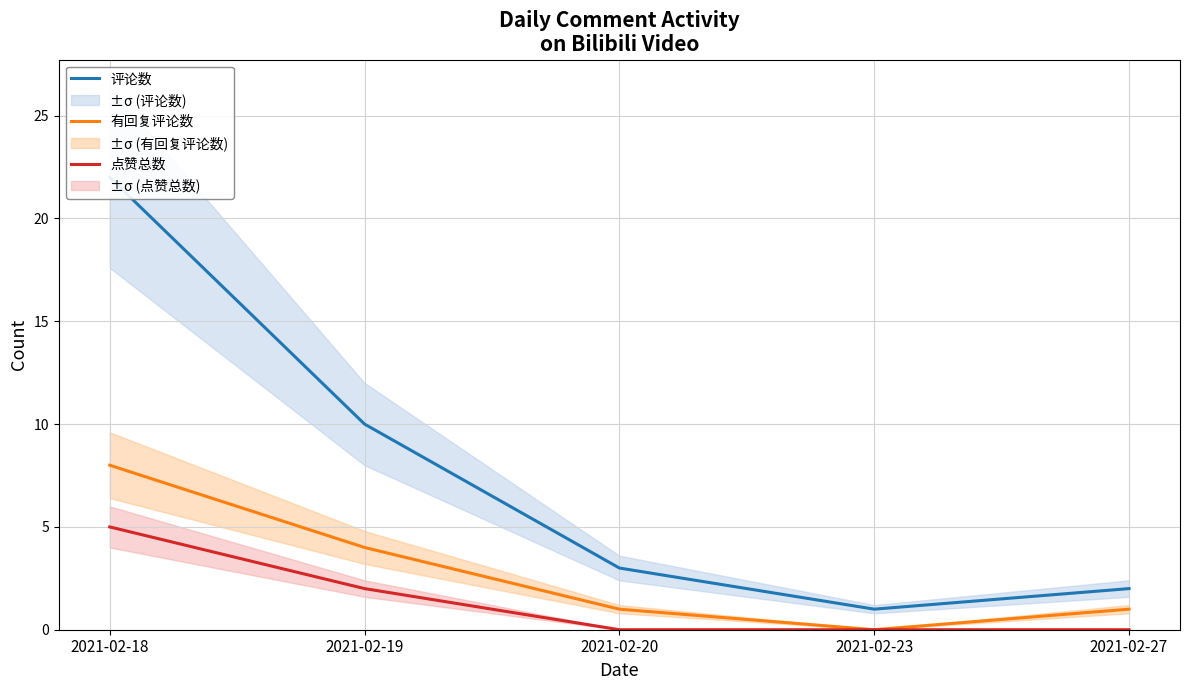

What is the sum of the 有回复评论数 values at 2021-02-23 and 2021-02-27?

1